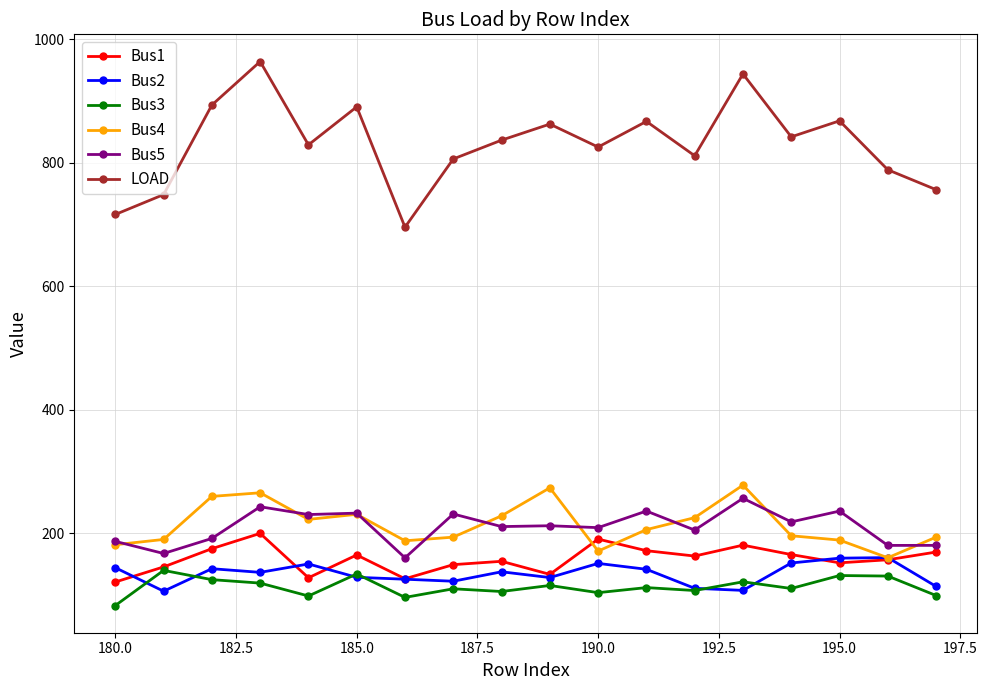

What is the value of the Bus4 point at the 17th from the left?

160.2